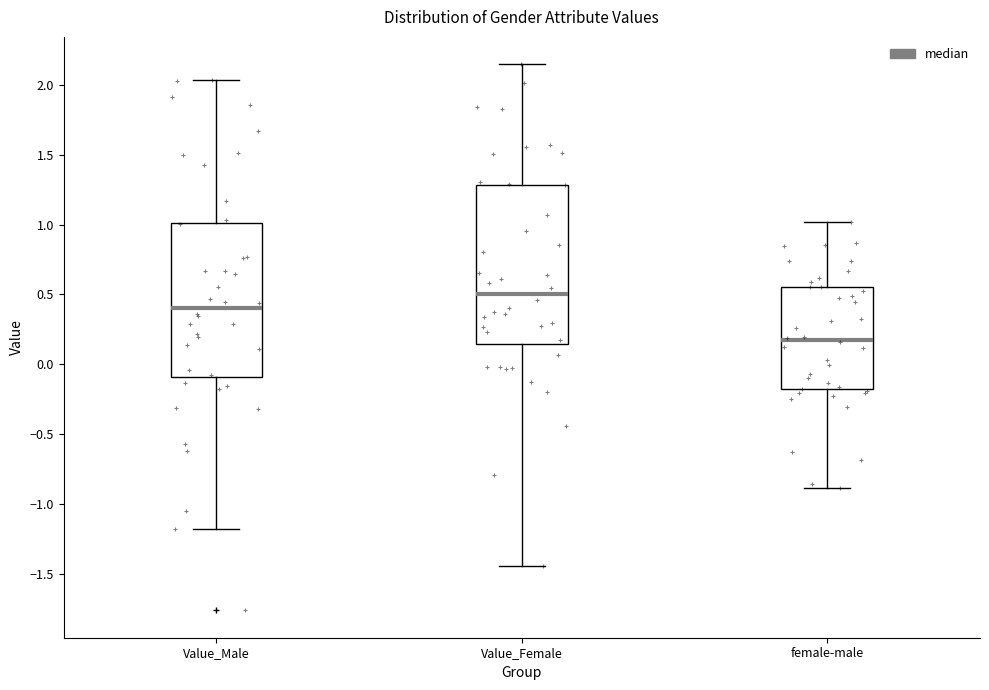

Reading left to right, transcribe this box plot: for each box, give where its median line is, the range the box spans, and where its two whiskers end, as read against the y-axis. The values are not printed on the chart, so give them approximately, as read against the axis.

Value_Male: median 0.40, box -0.10 to 1.00, whiskers -1.20 to 2.05
Value_Female: median 0.50, box 0.15 to 1.30, whiskers -1.45 to 2.15
female-male: median 0.15, box -0.20 to 0.55, whiskers -0.90 to 1.00